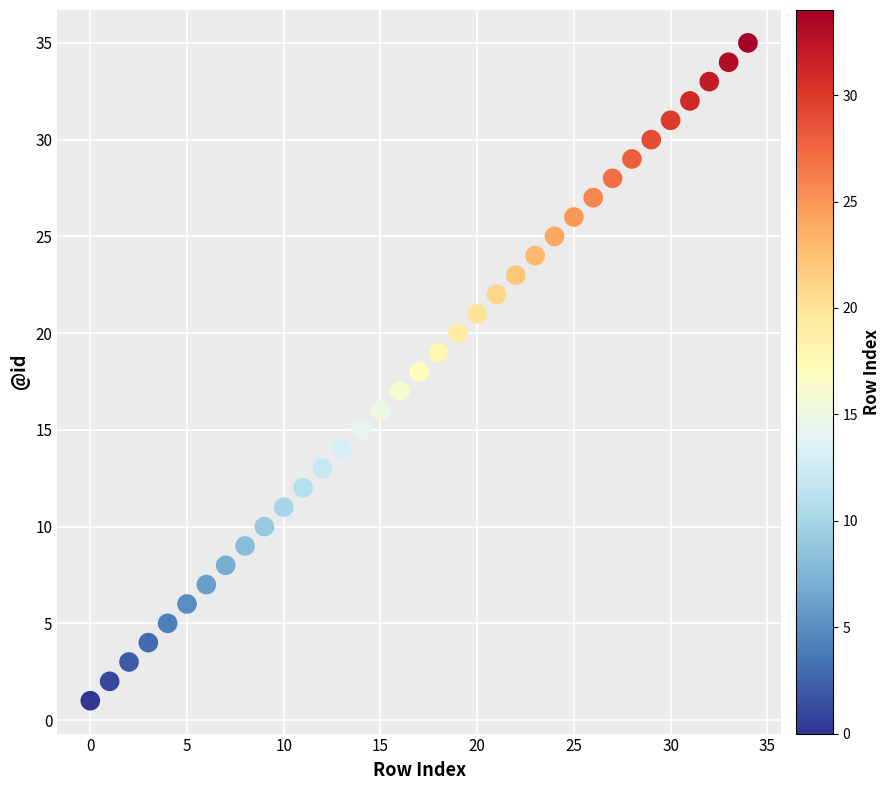

Count the number of points in this scatter plot.

35